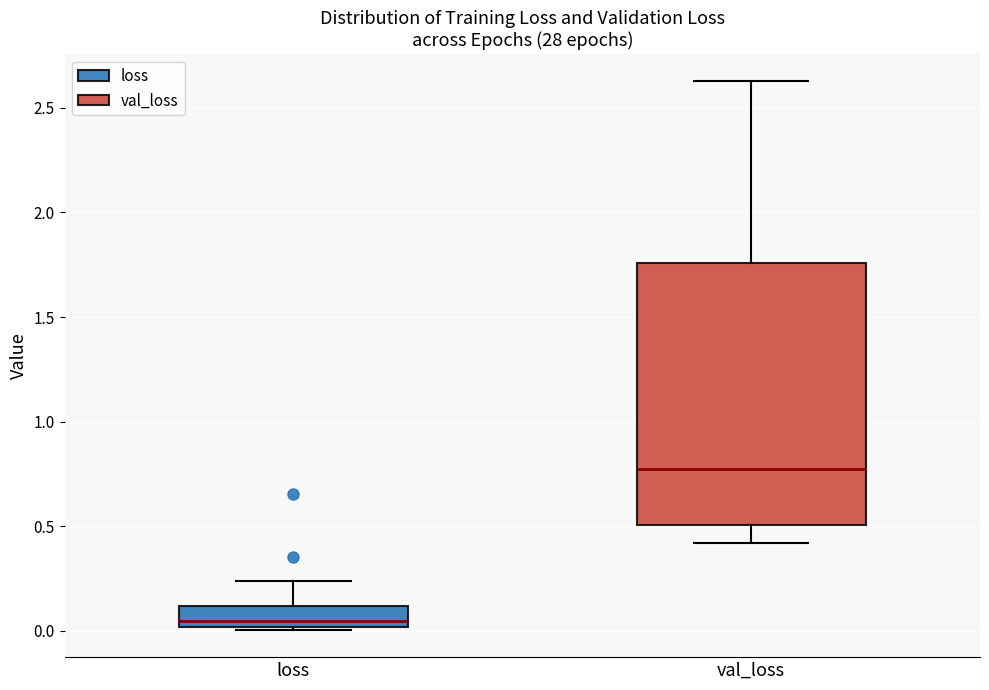

Reading left to right, transcribe this box plot: for each box, give where its median line is, the range the box spans, and where its two whiskers end, as read against the y-axis. The values are not printed on the chart, so give them approximately, as read against the axis.

loss: median 0.05, box 0.00 to 0.10, whiskers 0.00 to 0.25
val_loss: median 0.75, box 0.50 to 1.75, whiskers 0.40 to 2.65